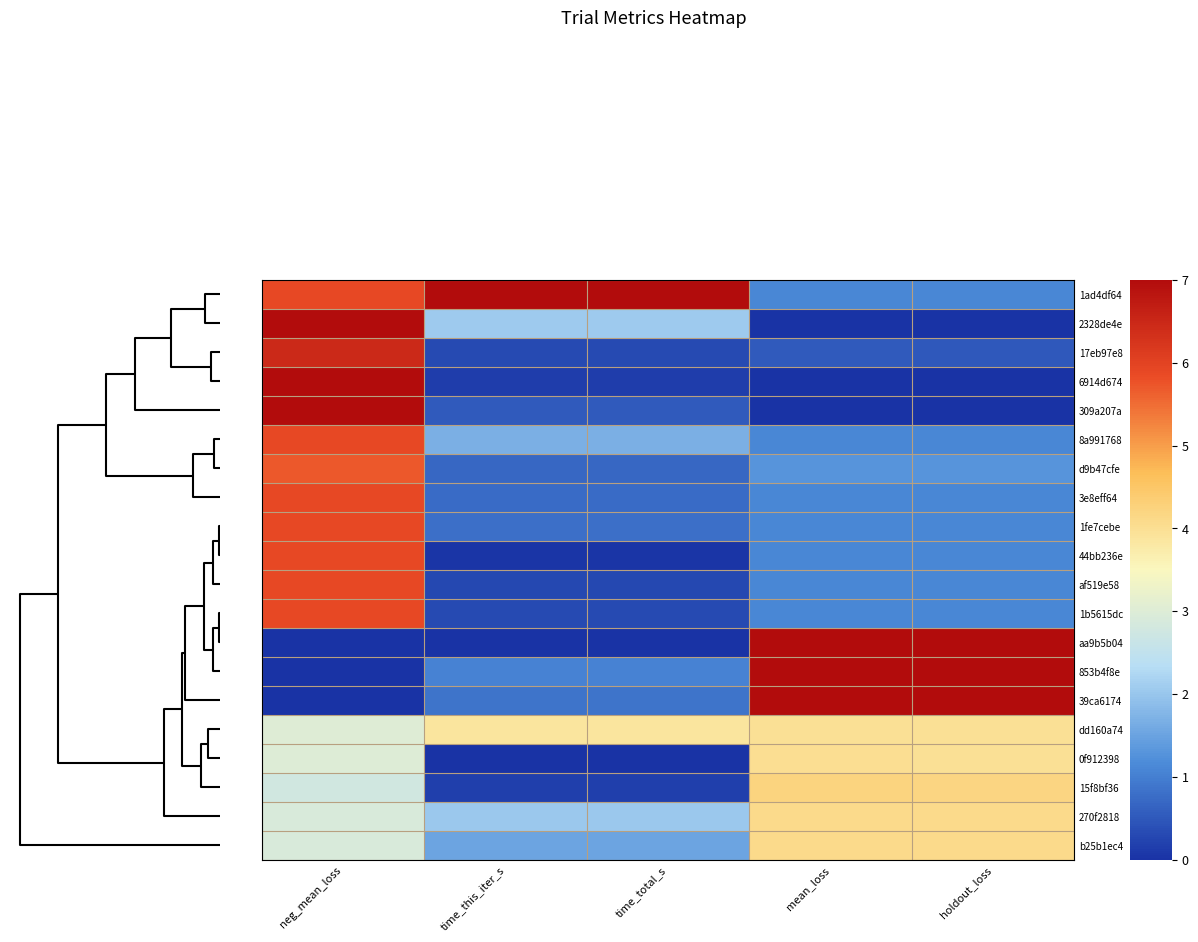

List the series in order of their peak value, highest first.

1ad4df64, 2328de4e, 6914d674, 309a207a, aa9b5b04, 853b4f8e, 39ca6174, 17eb97e8, 8a991768, 3e8eff64, 1fe7cebe, 44bb236e, af519e58, 1b5615dc, d9b47cfe, 15f8bf36, 270f2818, b25b1ec4, 0f912398, dd160a74